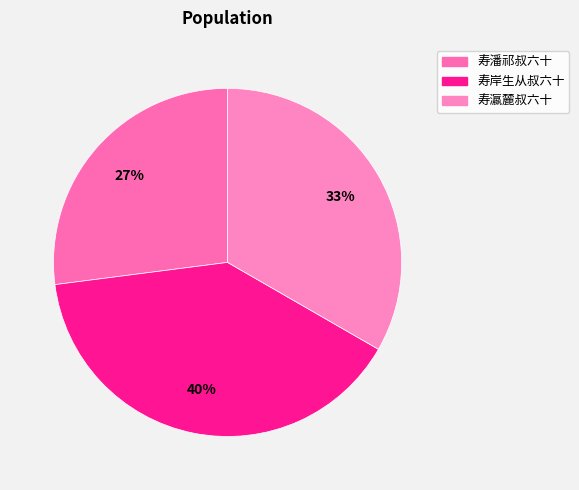

What is the largest slice in the pie chart?

寿岸生从叔六十